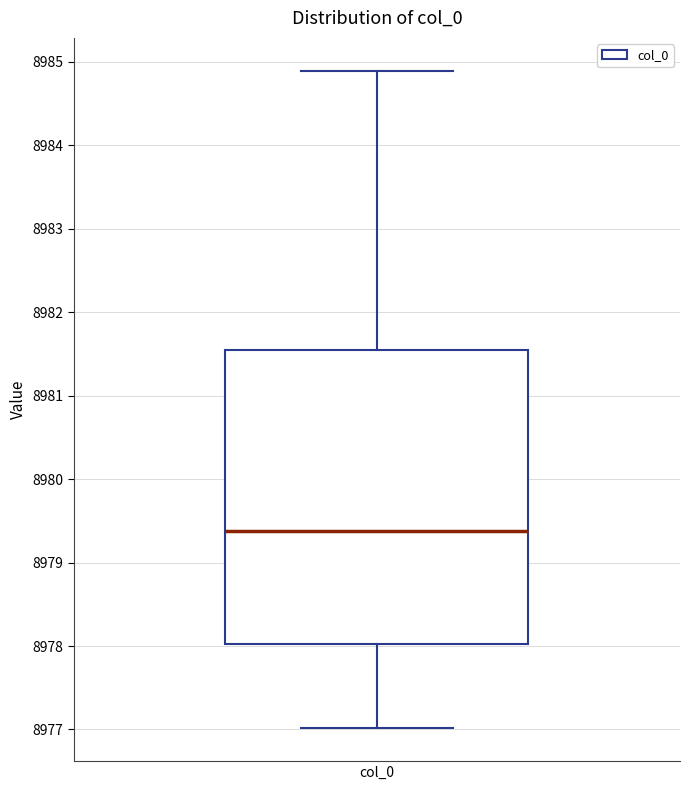

Read this box plot against the y-axis: the position of the median line, the range covered by the box, and the ends of both whiskers. The values are not printed on the chart, so give them approximately, as read against the axis.

median 8979.4, box 8978.0 to 8981.5, whiskers 8977.0 to 8984.9